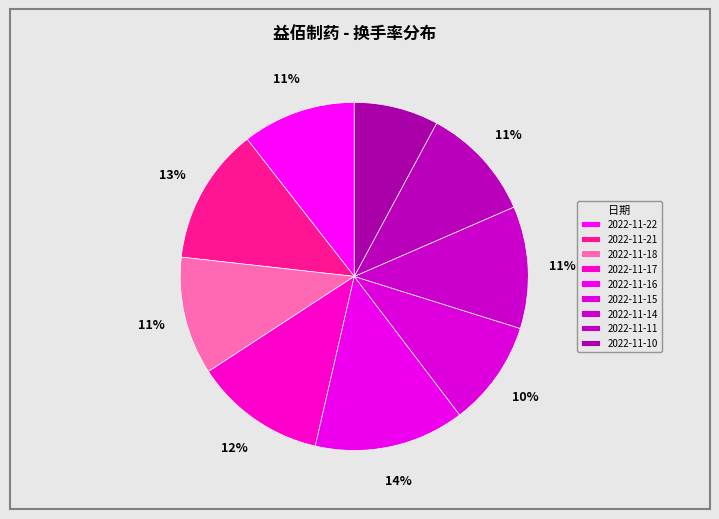

The 2022-11-14 slice represents 11% of the pie. True or false?

True